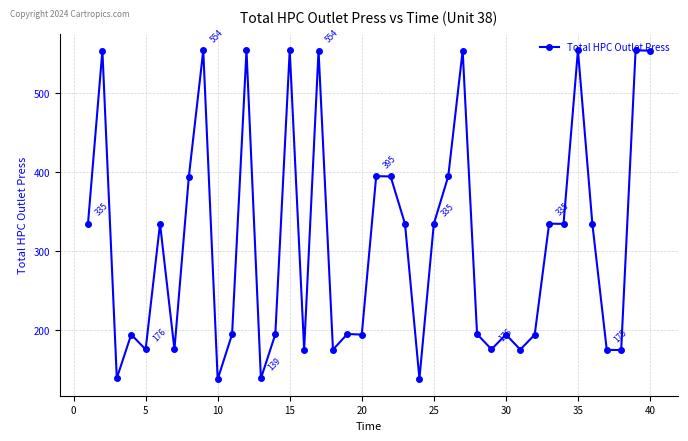

True or false: there are more than 2 points higher than both neighbors.

True